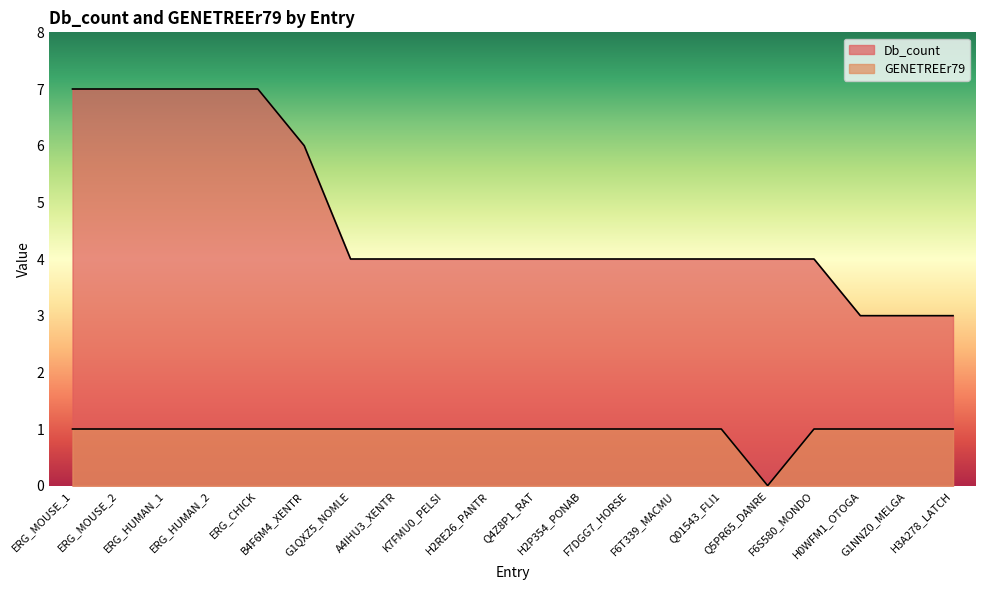

True or false: GENETREEr79 and Db_count cross at least once.

False